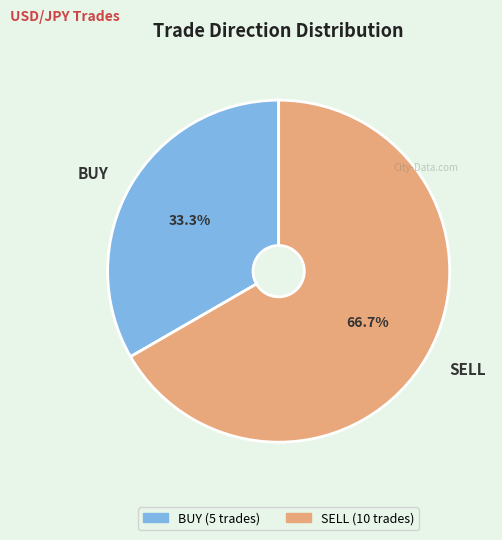

How many slices are in this pie chart?

2